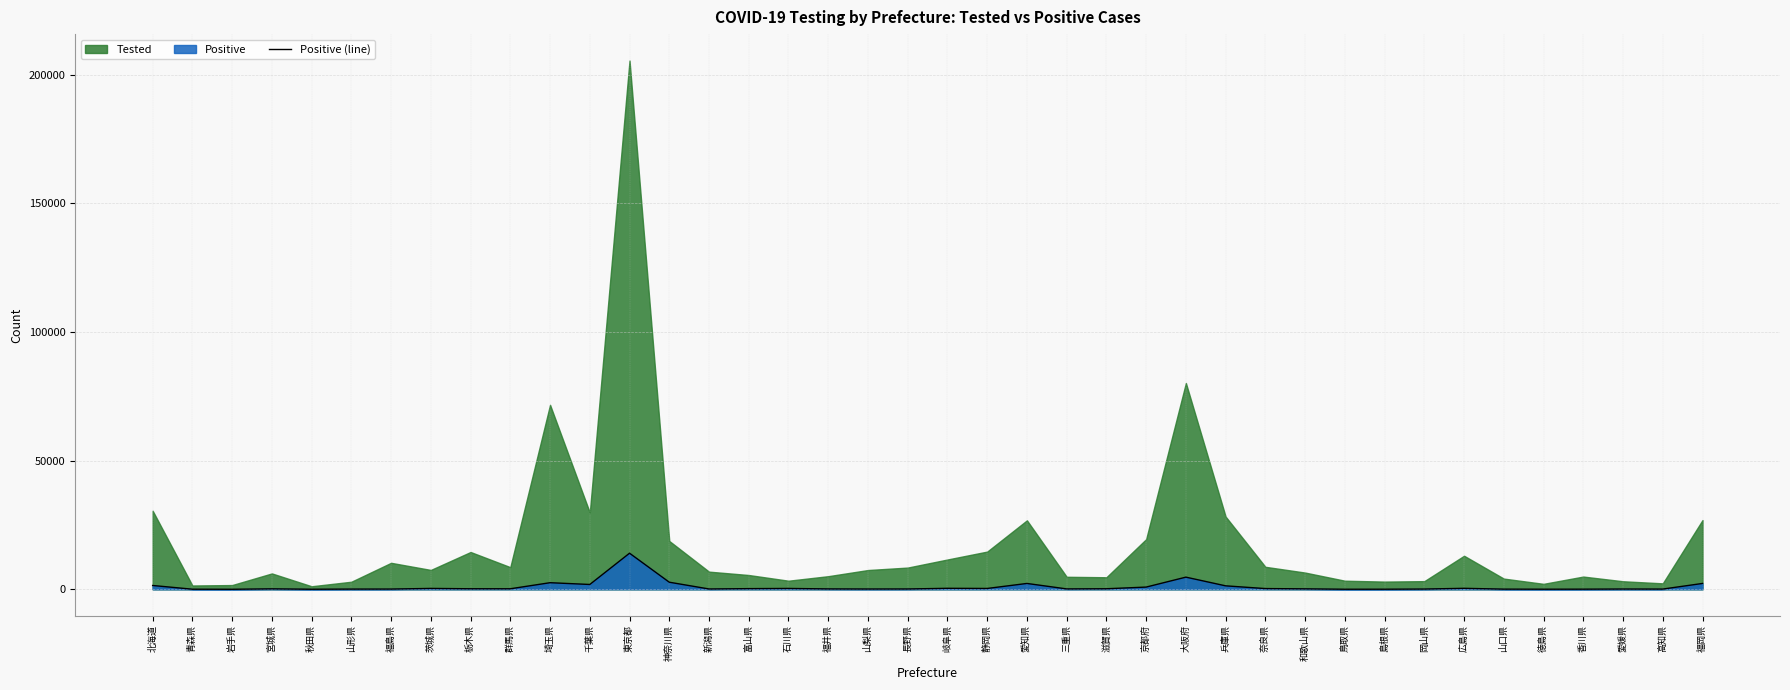

Does the chart display data point markers on the line(s)?

No